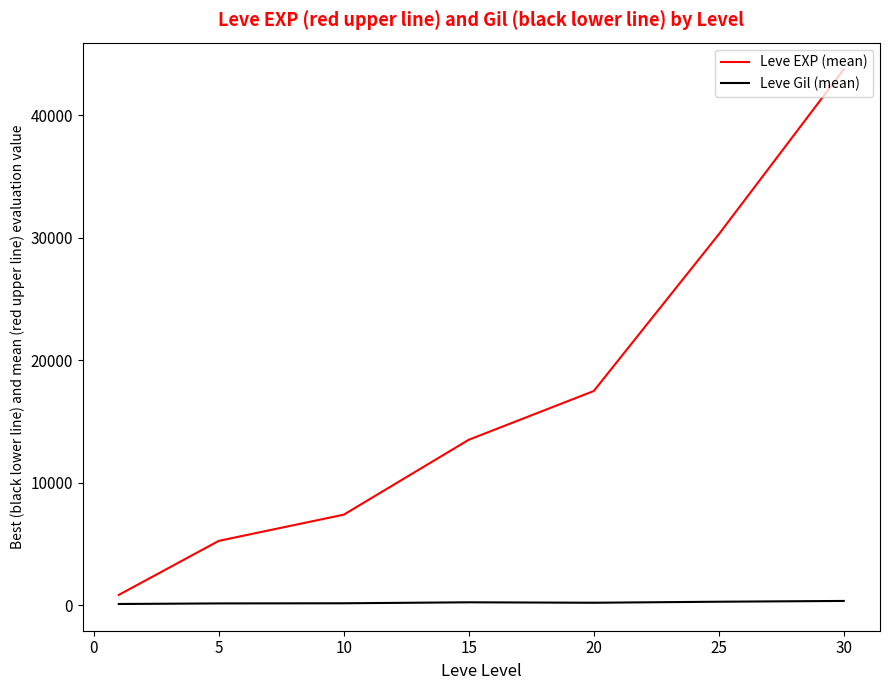

List the series in order of their peak value, highest first.

Leve EXP (mean), Leve Gil (mean)